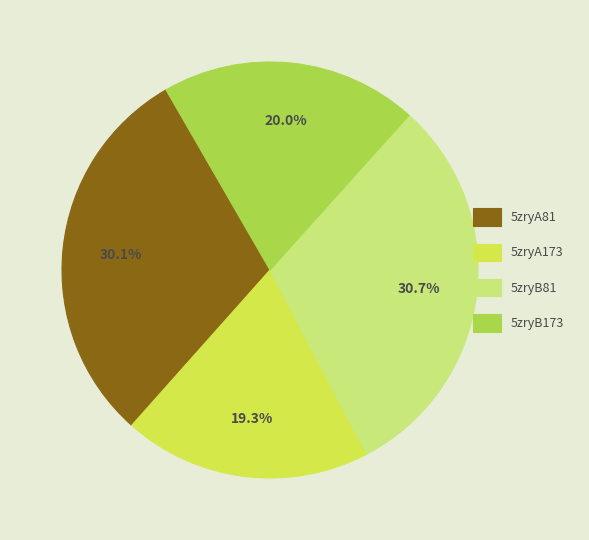

The 5zryA81 slice represents 30% of the pie. True or false?

True